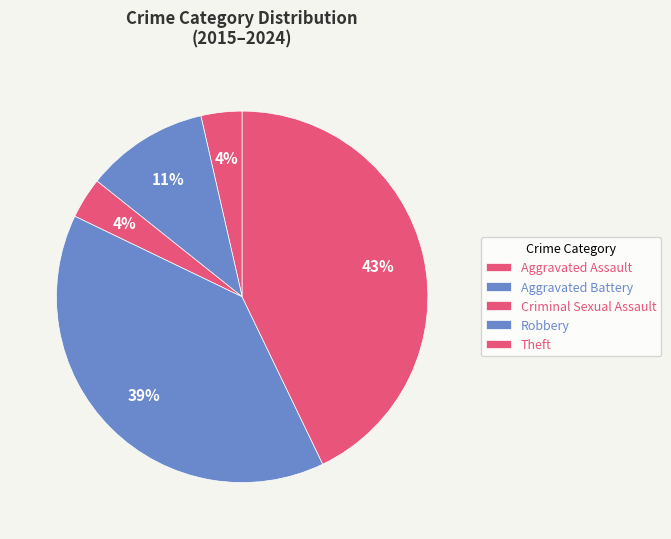

How many segments does this pie chart have?

5